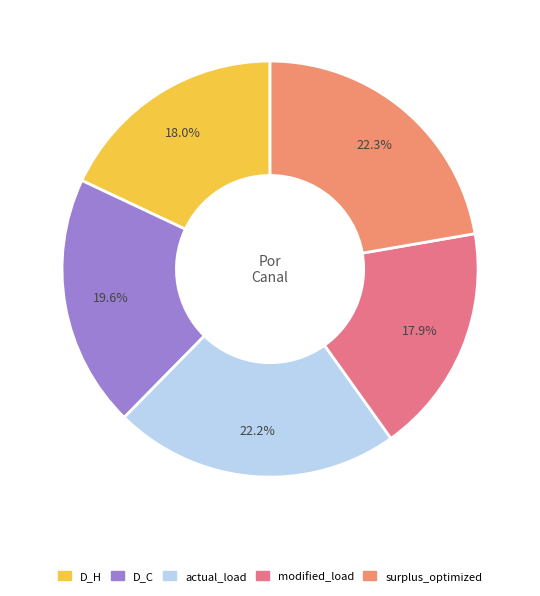

To the nearest percent, what is the average slice percentage?

20%